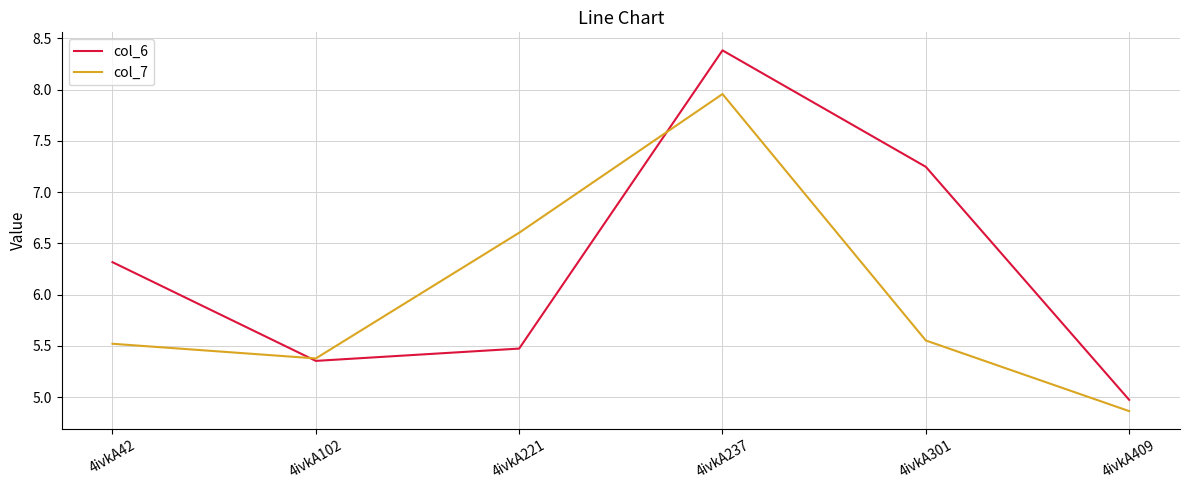

Which series has the largest range (max minus min)?

col_6